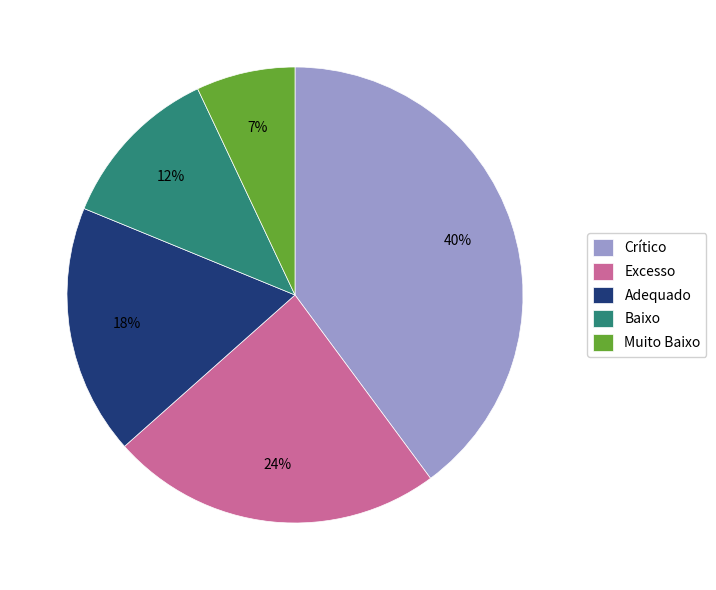

To the nearest percent, what is the average slice percentage?

20%